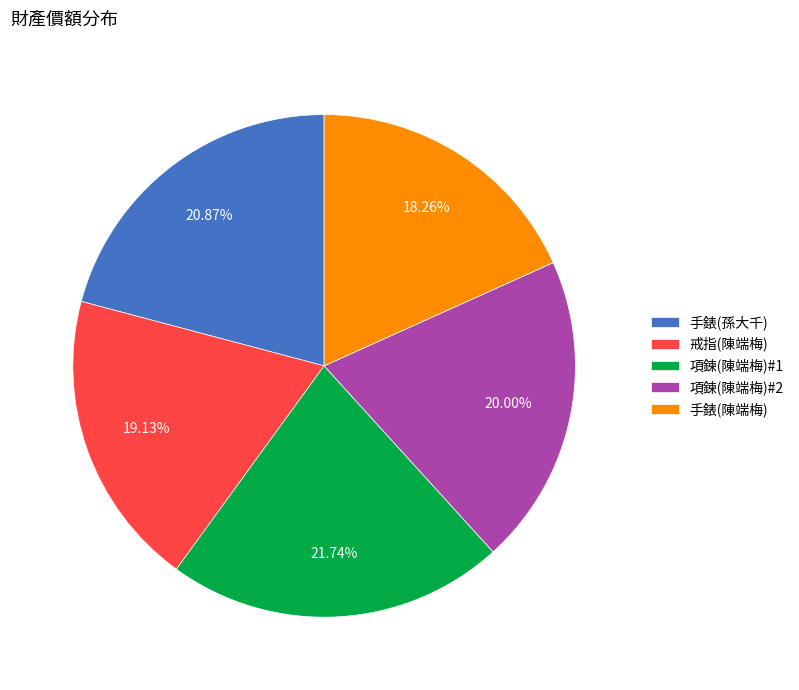

Is the sum of 手錶(陳端梅) and 項鍊(陳端梅)#1 greater than half?

No